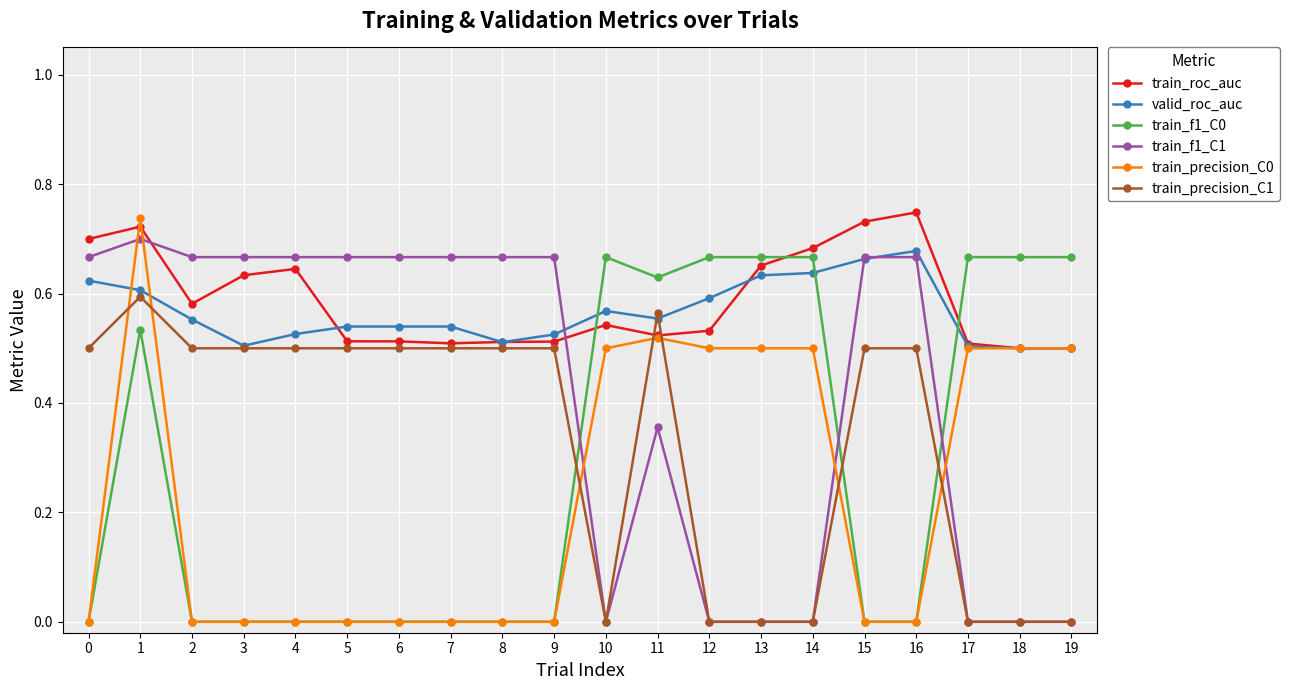

The valid_roc_auc series shows 0.9 at 4. True or false?

False